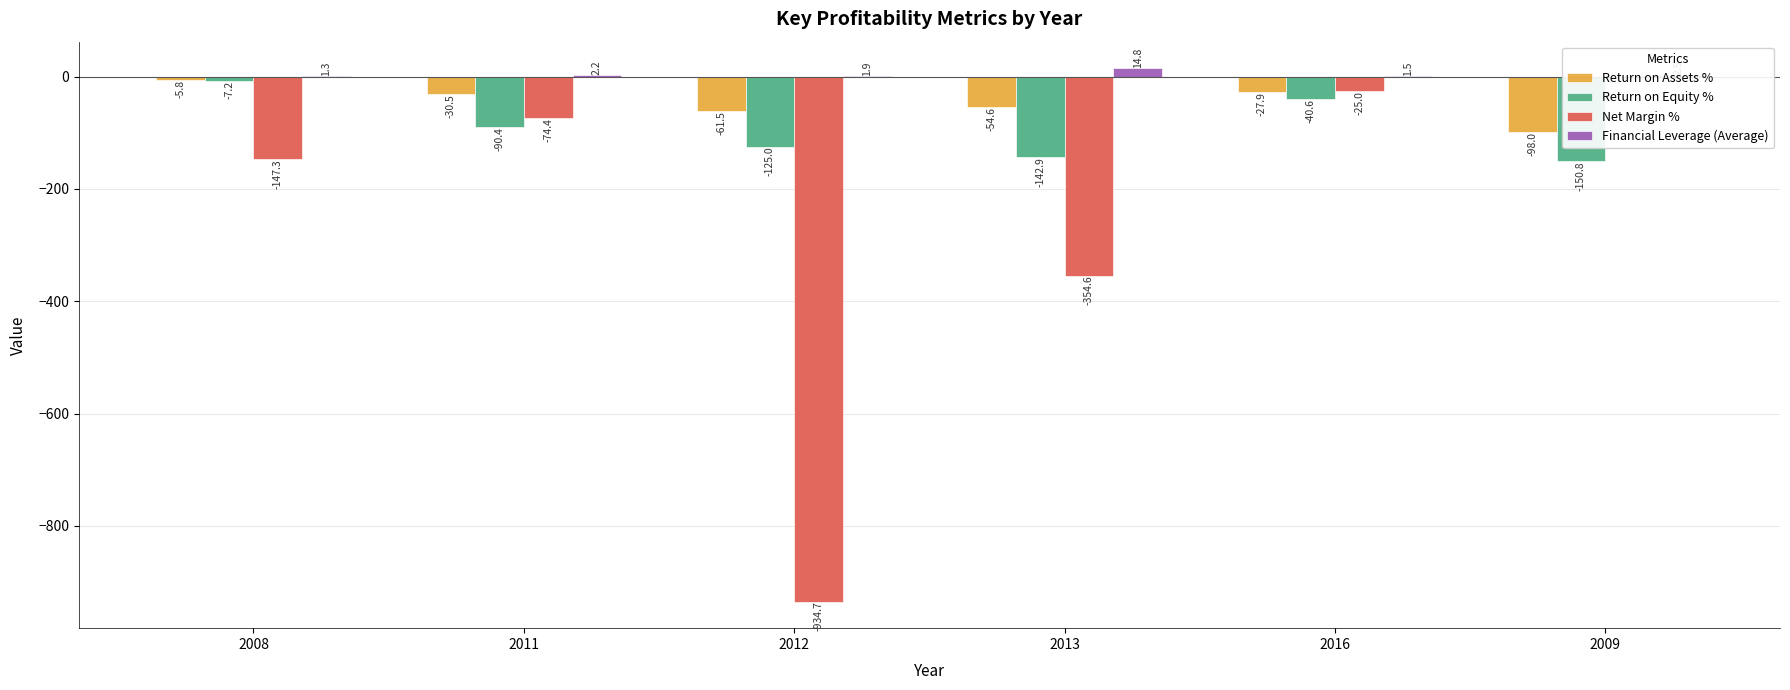

What is the difference between the Return on Assets % values at 2016 and 2011?

2.7